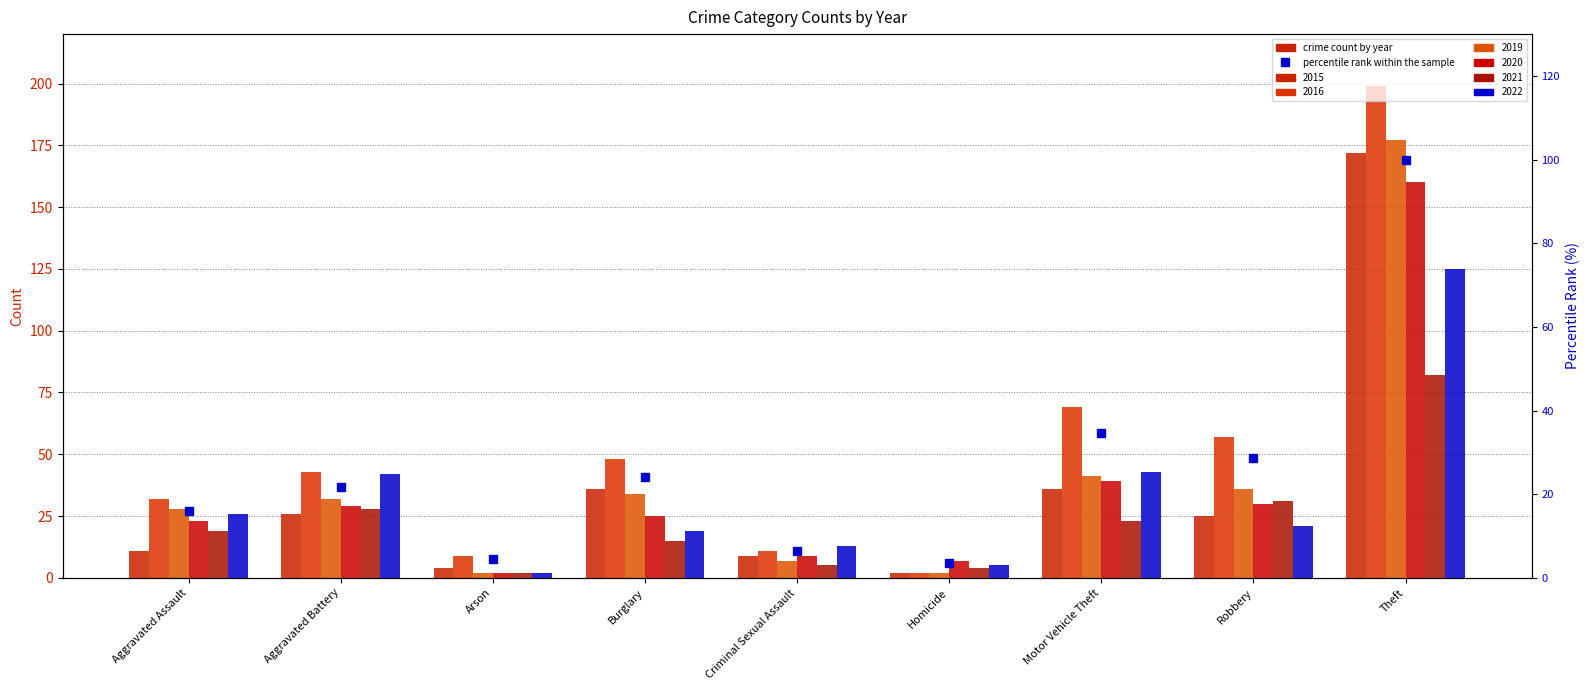

Are the bars horizontal?

No